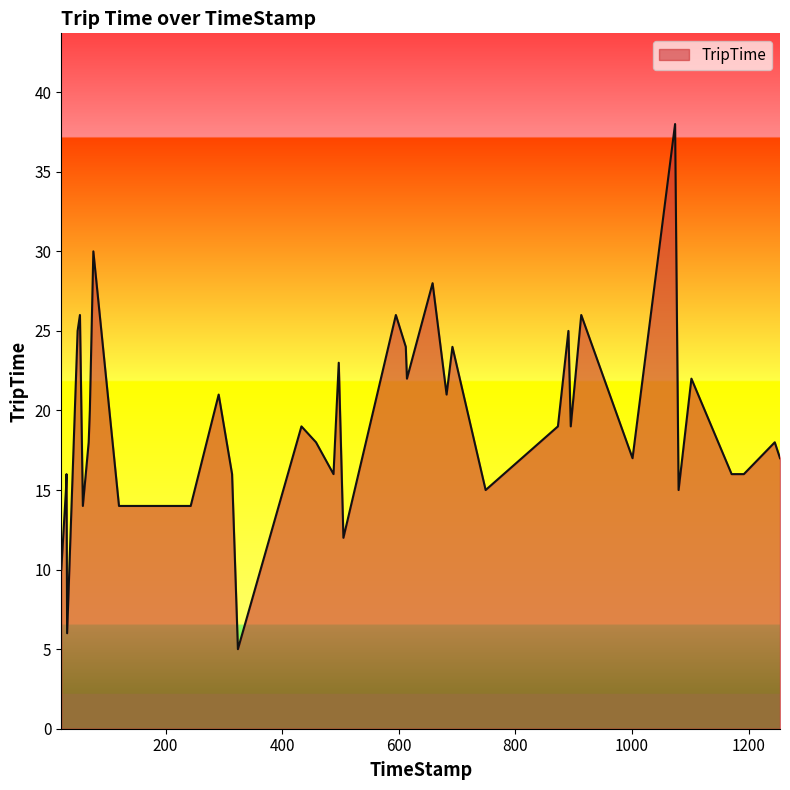

What is the maximum value shown in the chart?

38